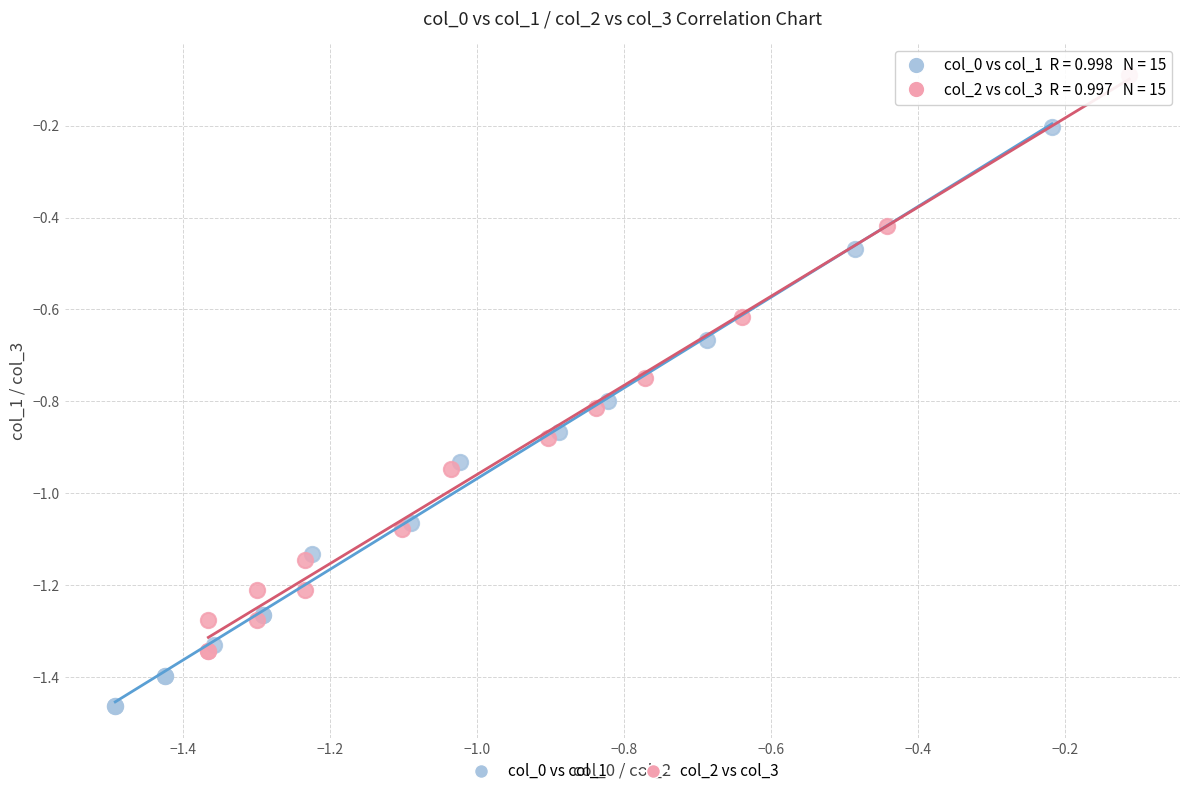

Which series reaches the maximum Y coordinate?

col_2 vs col_3